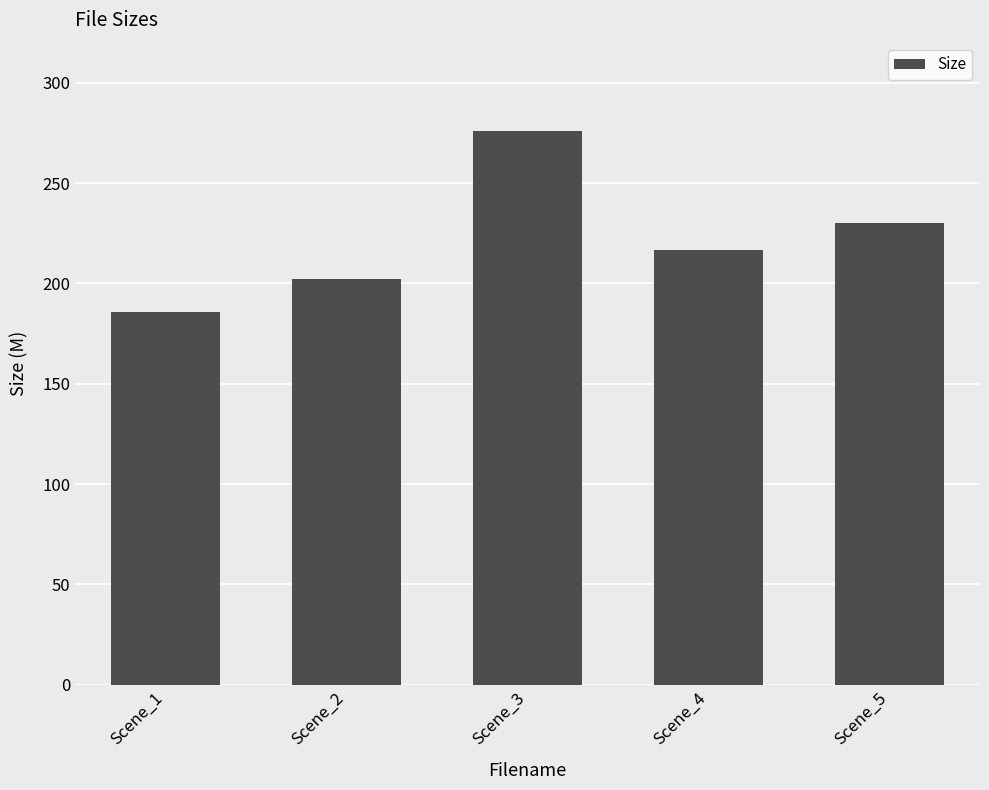

The chart shows a value of 276.1 at Scene_3. True or false?

True